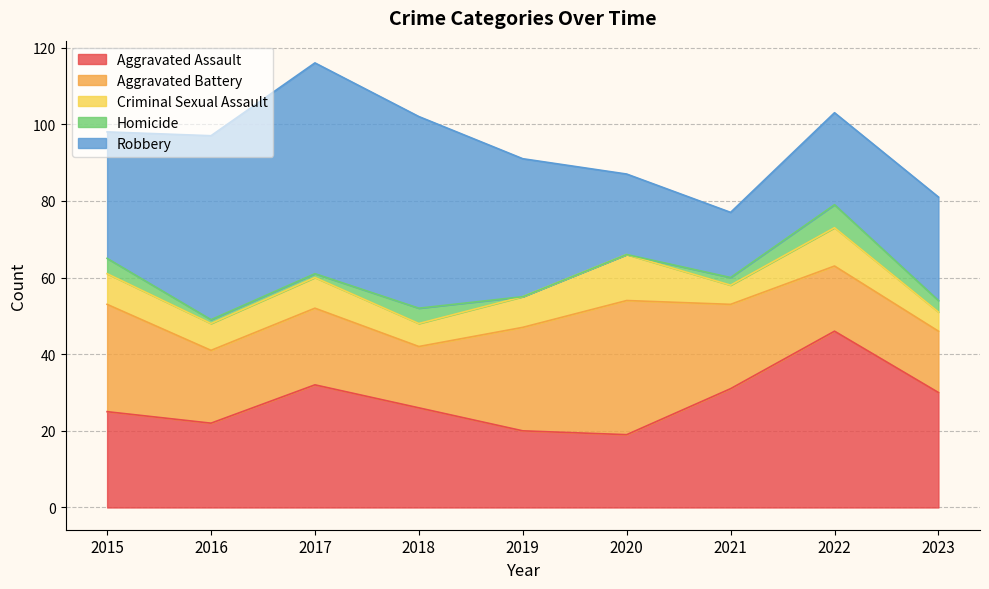

Count the number of categories in the chart.

9